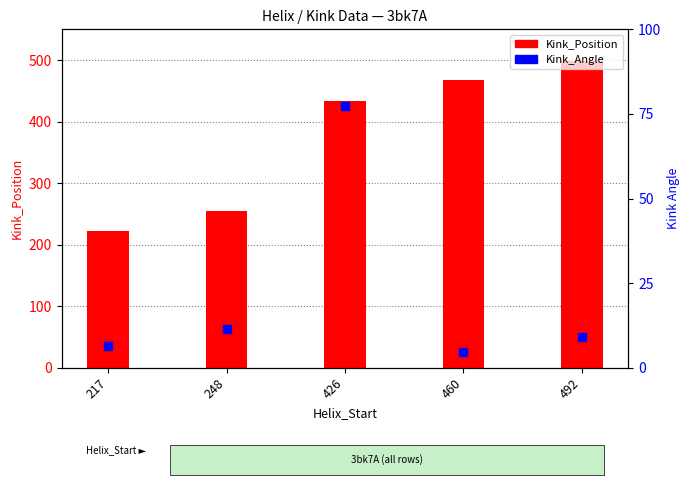

What are all the series names shown in the legend?

Kink_Position, Kink_Angle